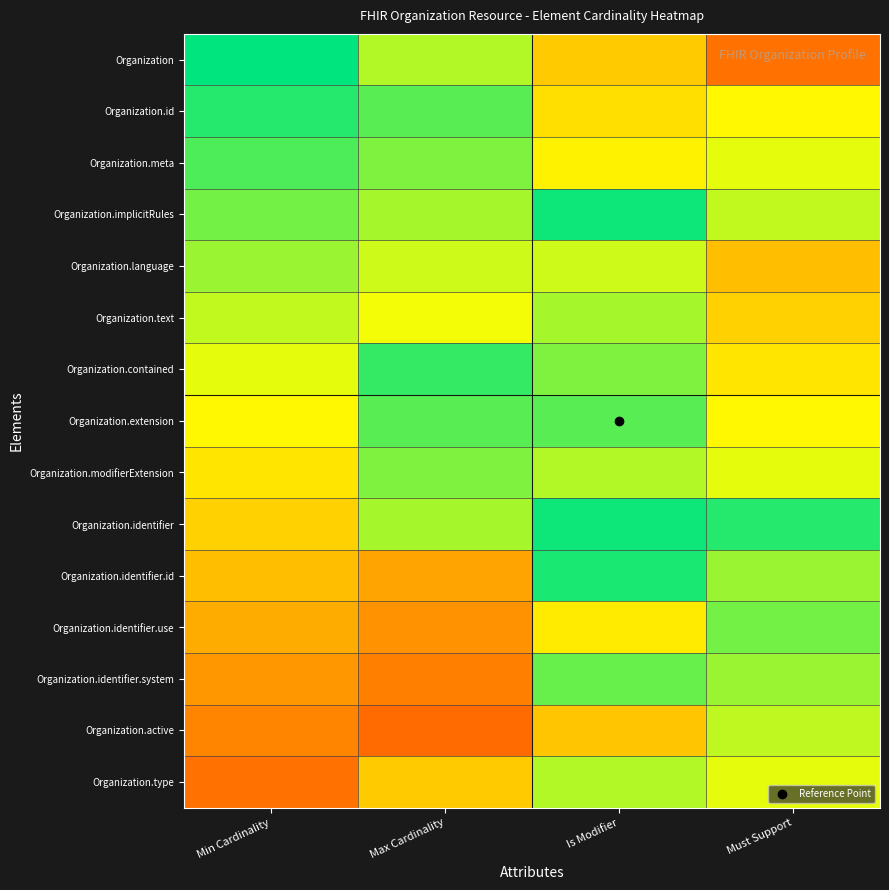

At Max Cardinality, list the series in order from largest to smallest.

Organization.active, Organization.identifier.system, Organization.identifier.use, Organization.identifier.id, Organization.type, Organization.text, Organization.language, Organization.identifier, Organization.implicitRules, Organization.modifierExtension, Organization.meta, Organization.extension, Organization.id, Organization.contained, Organization